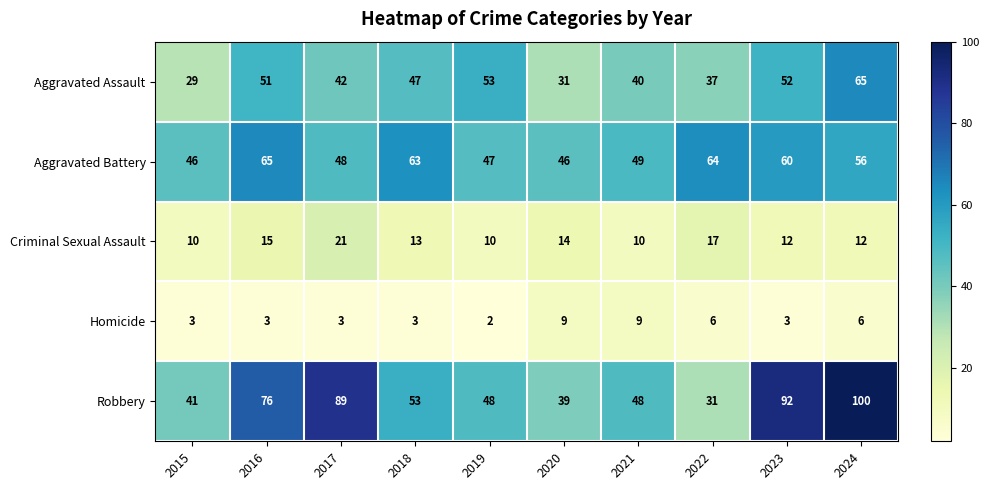

Read the Criminal Sexual Assault value at 2023.

12